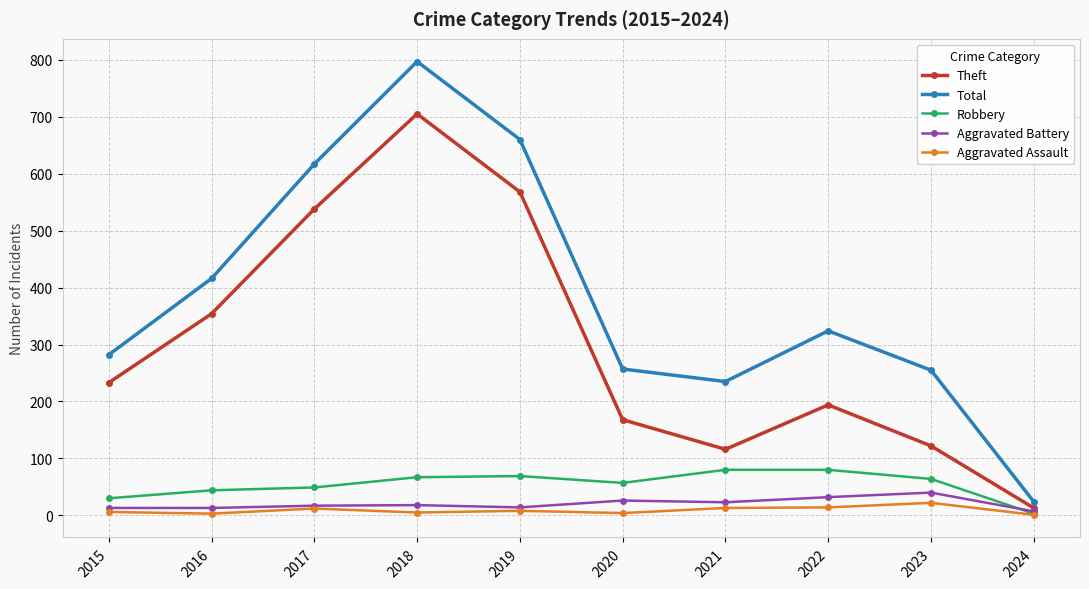

True or false: Theft has a value of 233 at 2015.

True